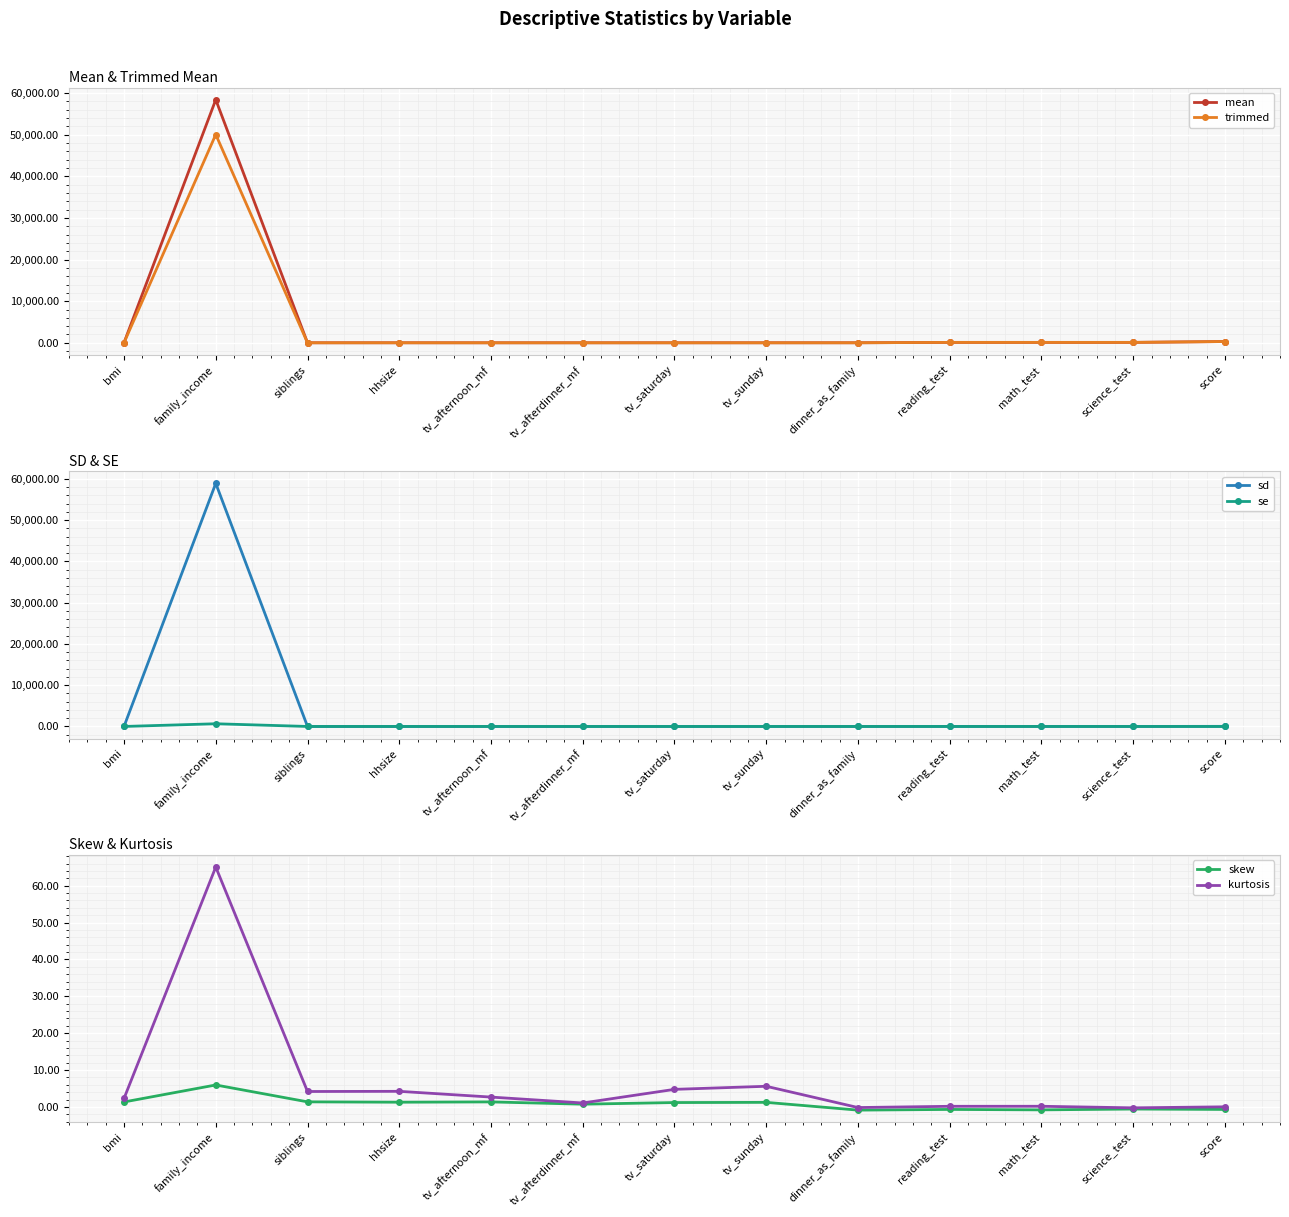

Reading left to right, transcribe all the data shown in this chart.

mean: bmi=20.8	family_income=58425.9	siblings=1.6	hhsize=4.6	tv_afternoon_mf=0.7	tv_afterdinner_mf=1.0	tv_saturday=2.8	tv_sunday=2.5	dinner_as_family=5.4	reading_test=100.0	math_test=100.0	science_test=100.0	score=300.0
trimmed: bmi=20.2	family_income=50053.5	siblings=1.5	hhsize=4.5	tv_afternoon_mf=0.5	tv_afterdinner_mf=1.0	tv_saturday=2.7	tv_sunday=2.4	dinner_as_family=5.7	reading_test=100.8	math_test=100.9	science_test=100.7	score=302.1
sd: bmi=4.6	family_income=58918.0	siblings=1.1	hhsize=1.3	tv_afternoon_mf=0.8	tv_afterdinner_mf=0.8	tv_saturday=1.7	tv_sunday=1.7	dinner_as_family=1.8	reading_test=10.0	math_test=10.0	science_test=10.0	score=27.3
se: bmi=0.1	family_income=654.4	siblings=0.0	hhsize=0.0	tv_afternoon_mf=0.0	tv_afterdinner_mf=0.0	tv_saturday=0.0	tv_sunday=0.0	dinner_as_family=0.0	reading_test=0.1	math_test=0.1	science_test=0.1	score=0.3
skew: bmi=1.3	family_income=6.0	siblings=1.4	hhsize=1.3	tv_afternoon_mf=1.4	tv_afterdinner_mf=0.7	tv_saturday=1.2	tv_sunday=1.2	dinner_as_family=-0.9	reading_test=-0.7	math_test=-0.8	science_test=-0.6	score=-0.7
kurtosis: bmi=2.3	family_income=65.1	siblings=4.2	hhsize=4.2	tv_afternoon_mf=2.7	tv_afterdinner_mf=1.1	tv_saturday=4.8	tv_sunday=5.6	dinner_as_family=-0.2	reading_test=0.2	math_test=0.2	science_test=-0.2	score=0.0